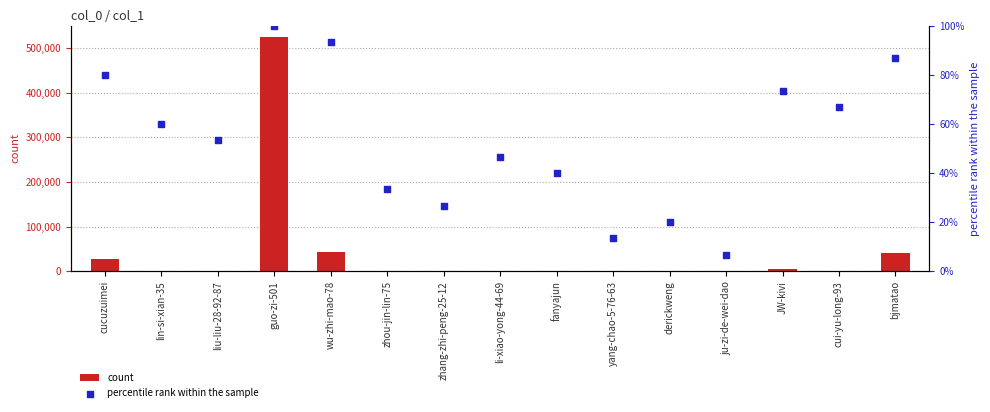

Which series has the widest spread of Y values?

count